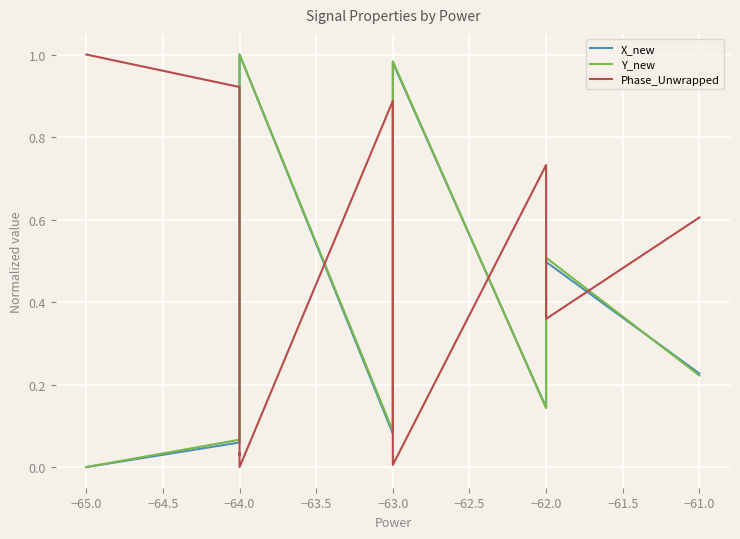

How many distinct data groups are displayed?

3